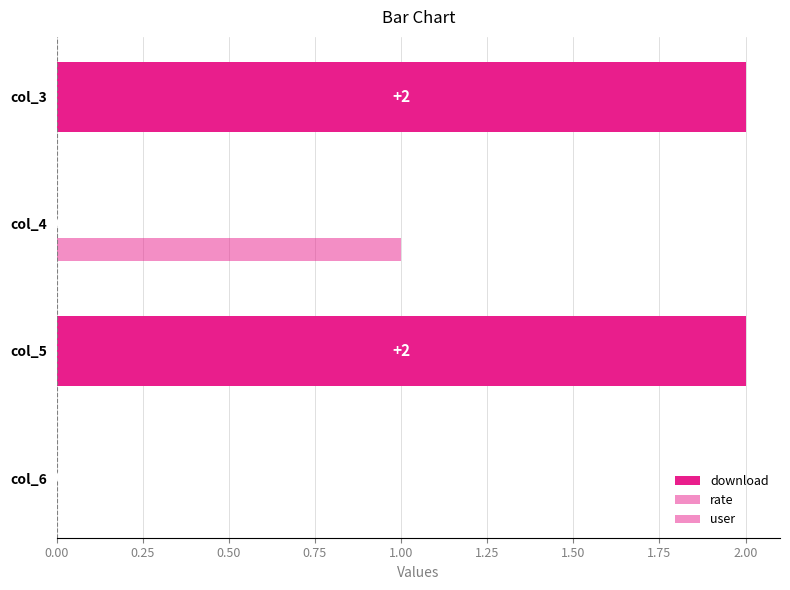

How many positive values does the download series have?

2